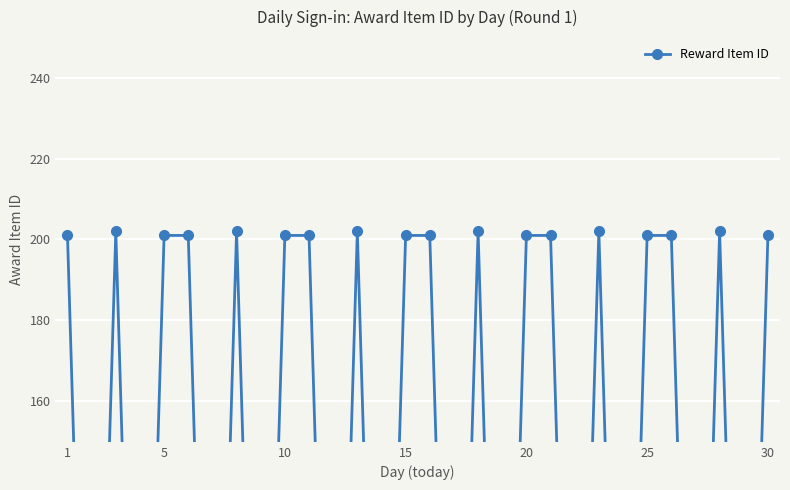

What is the average value?

122